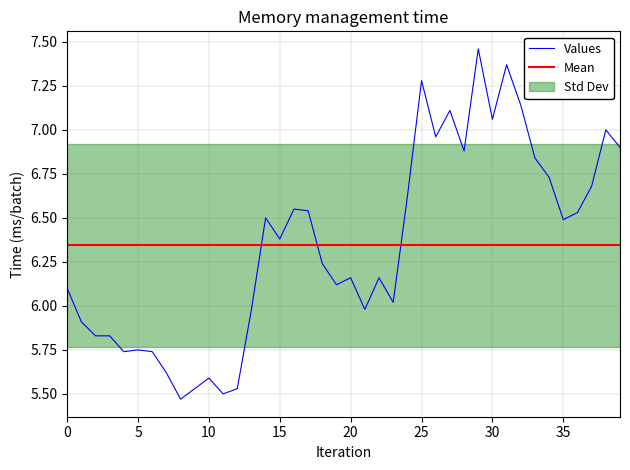

What is the smallest value displayed?

5.5